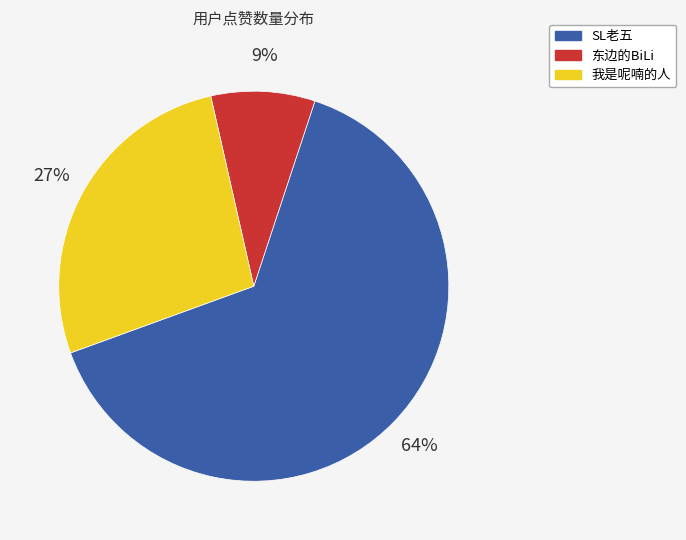

Count the number of slices in the pie.

3